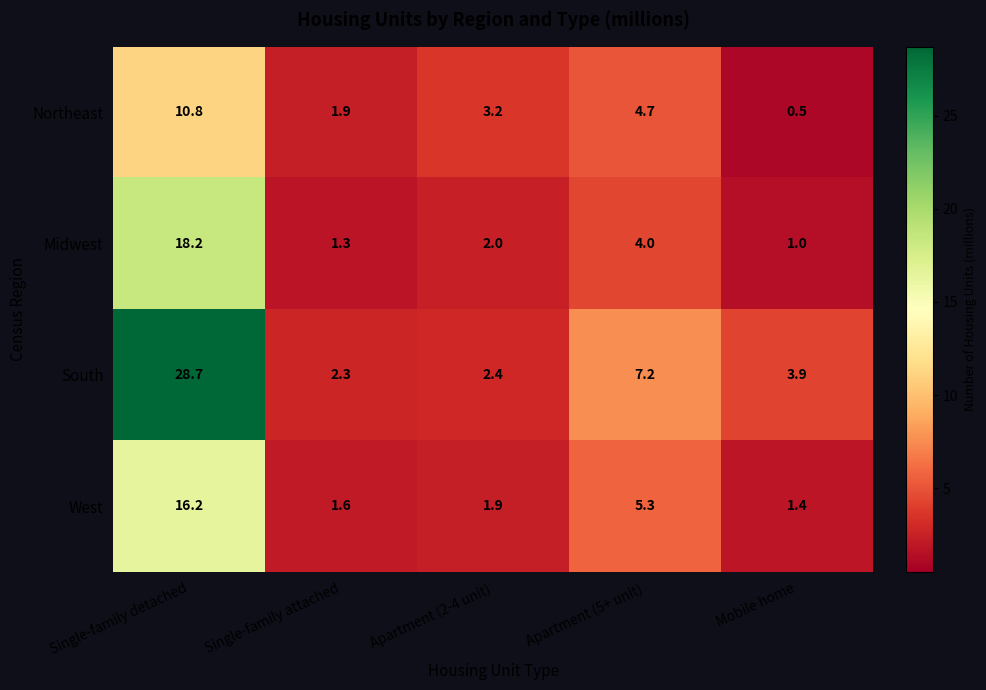

How many series are shown in this chart?

4